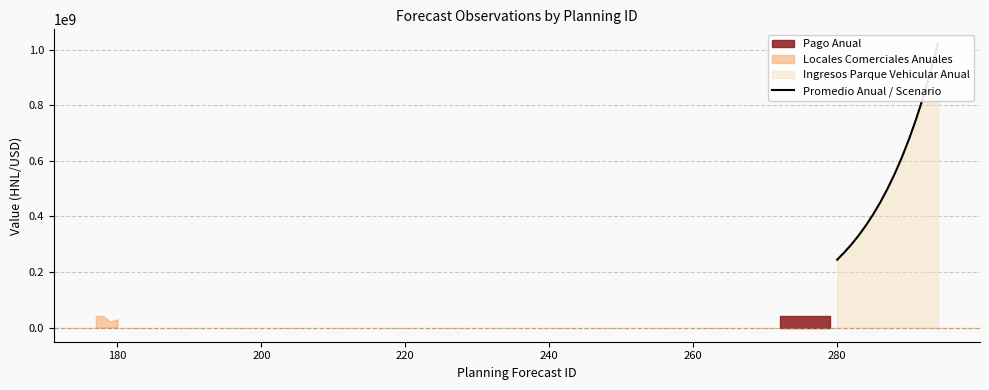

True or false: the data has more than 2 interior local peaks.

False